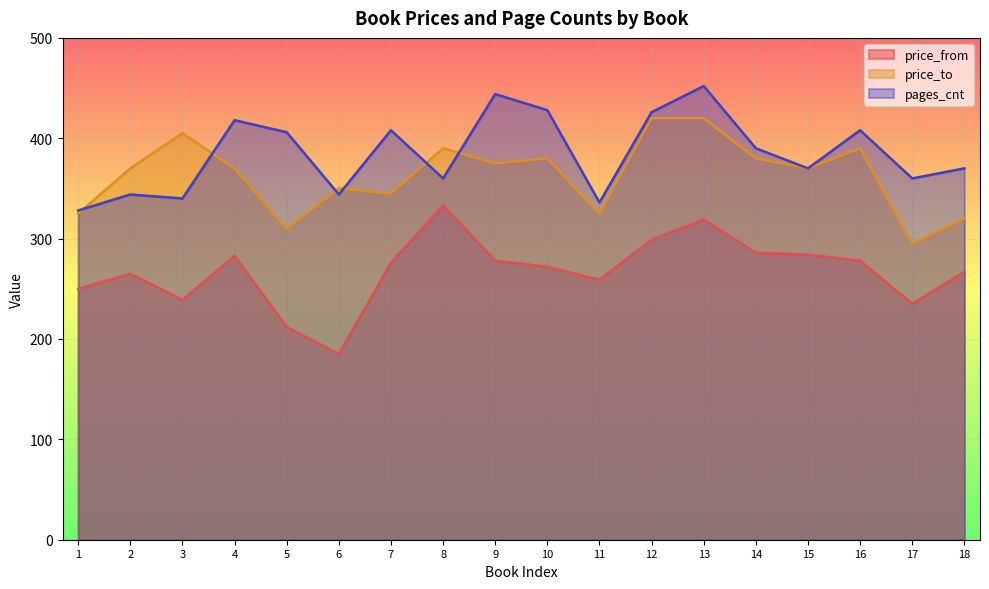

At 14, list the series in order from largest to smallest.

pages_cnt, price_to, price_from